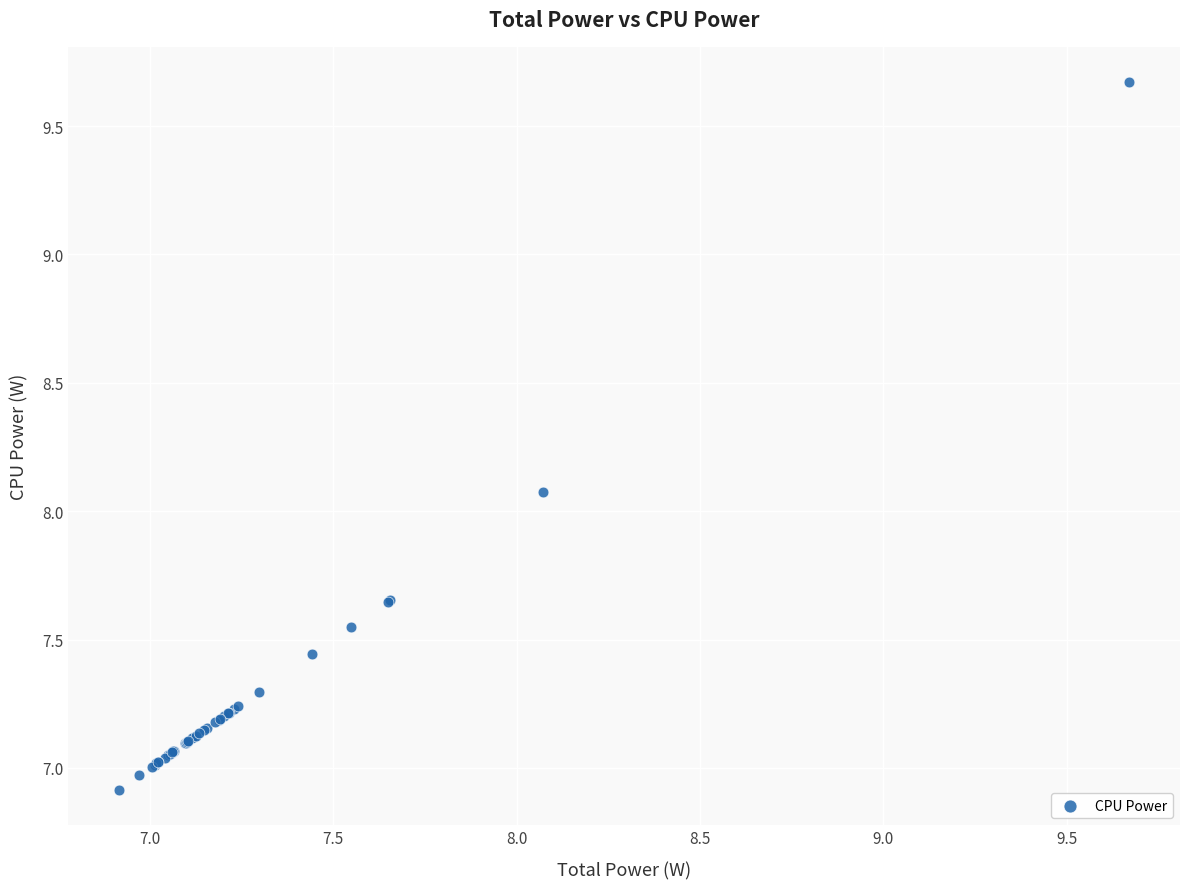

What Y value in the scatter plot is closest to 8?

8.1